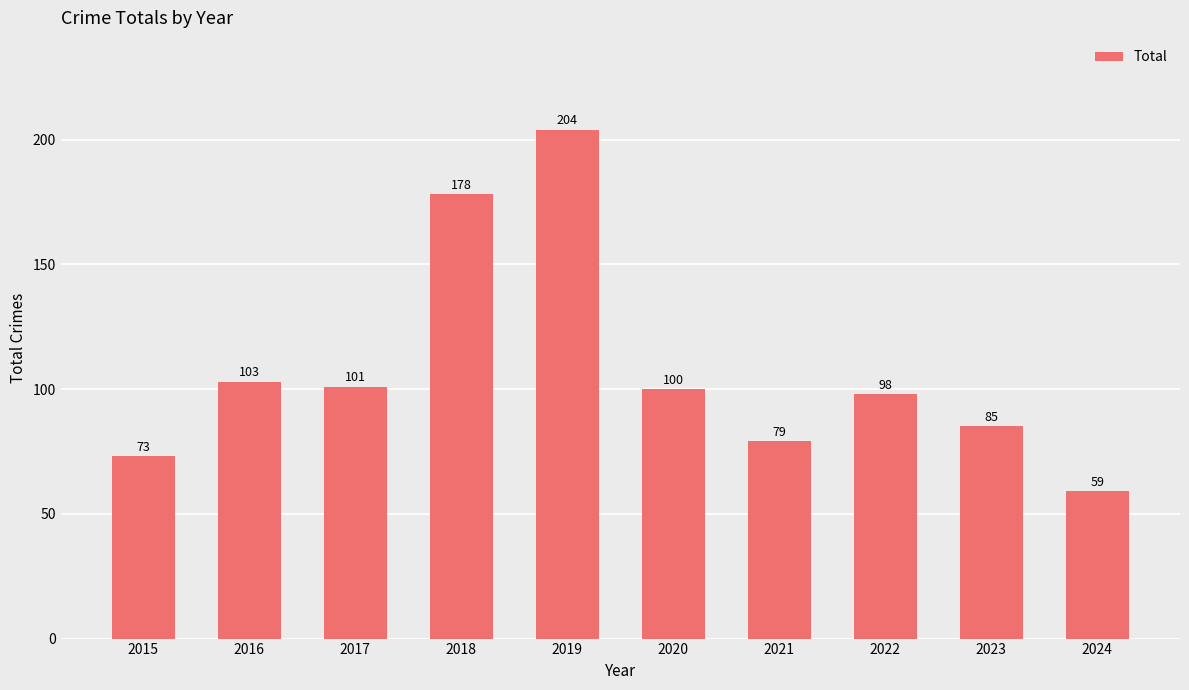

Reading left to right, list all the values displayed in this chart.

73	103	101	178	204	100	79	98	85	59